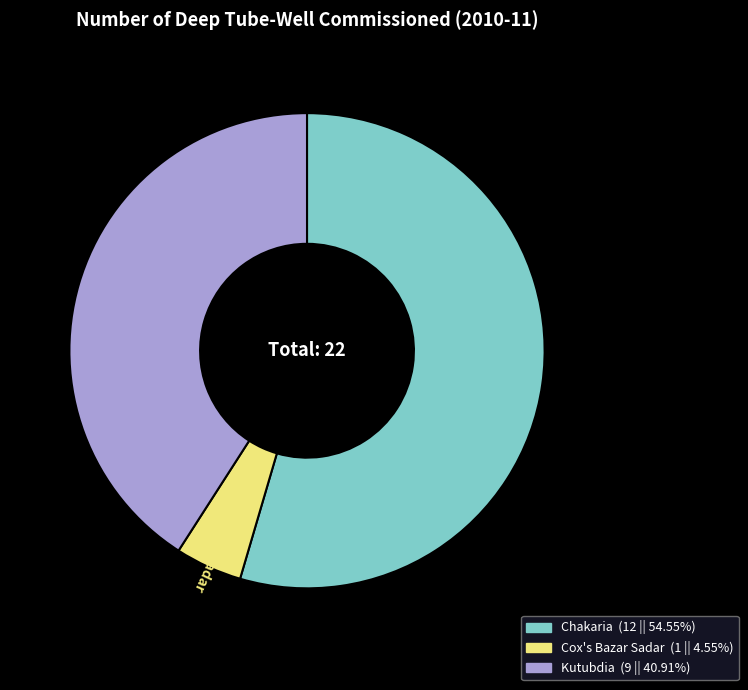

Which slice is the largest?

Chakaria